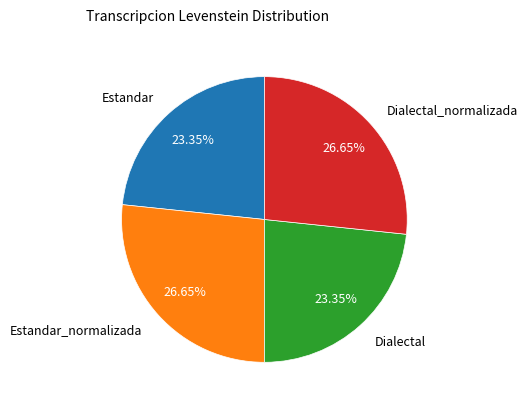

The Estandar slice represents 18% of the pie. True or false?

False